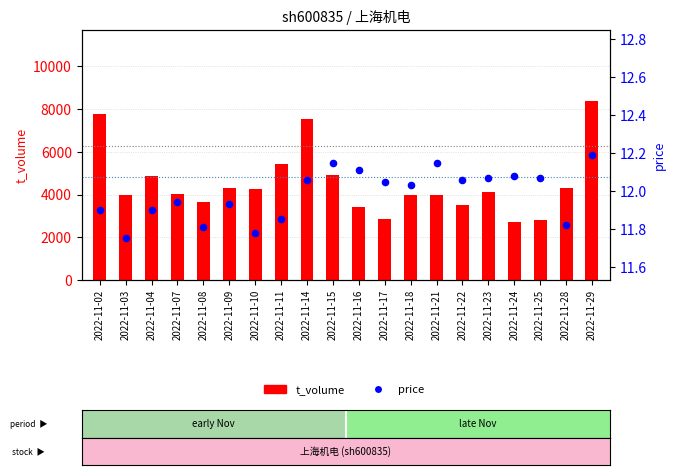

Which series has the largest total across all categories?

t_volume